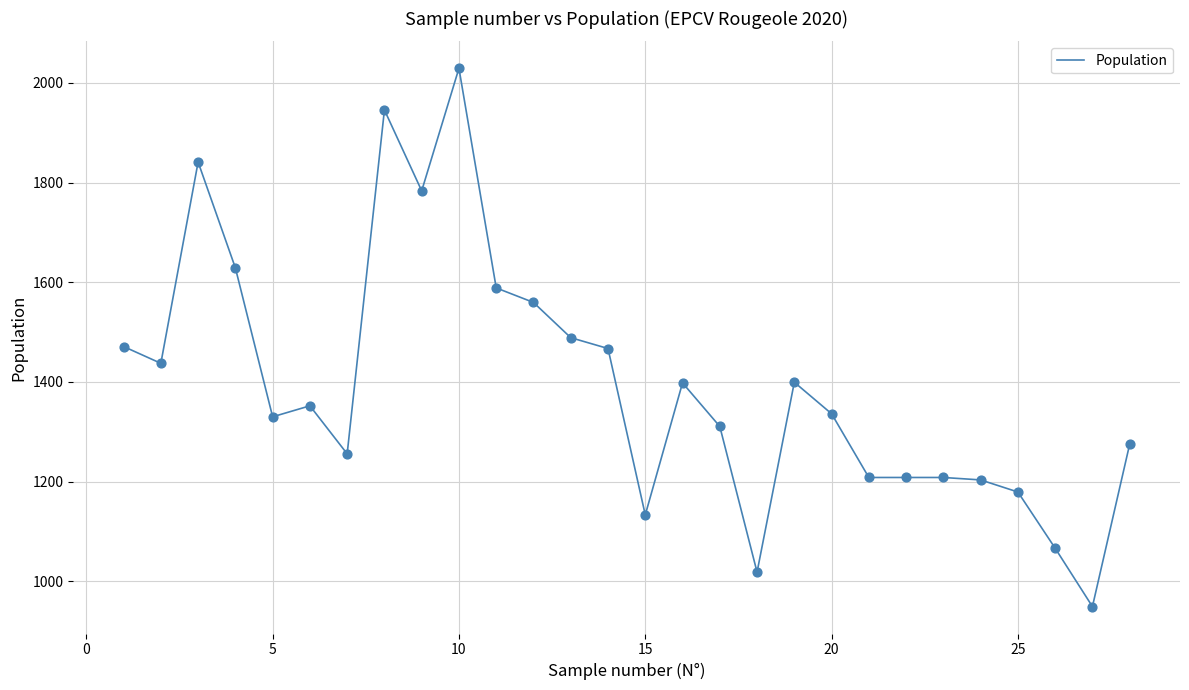

What is the difference between the maximum and minimum values?

1080.1